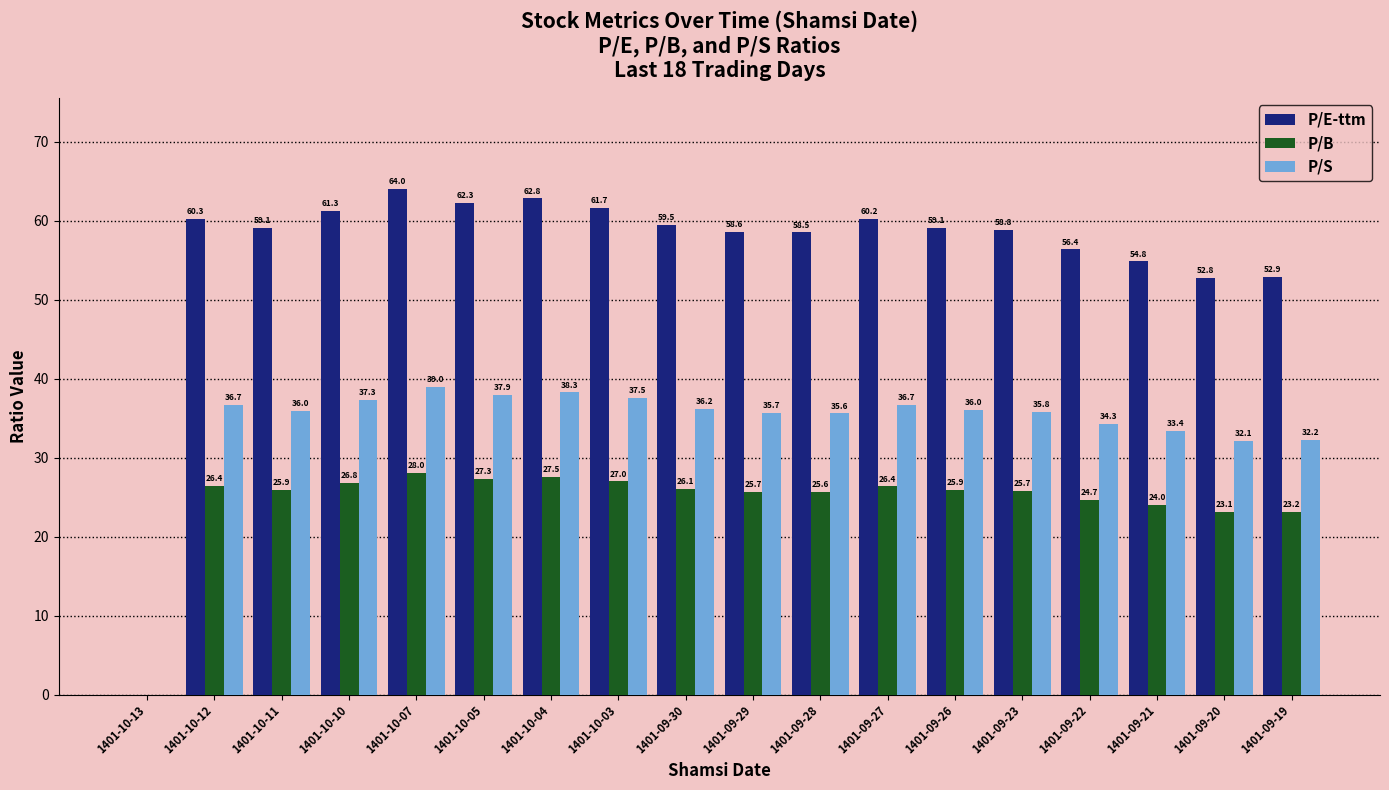

What is the total value across all series at 1401-10-03?

126.2